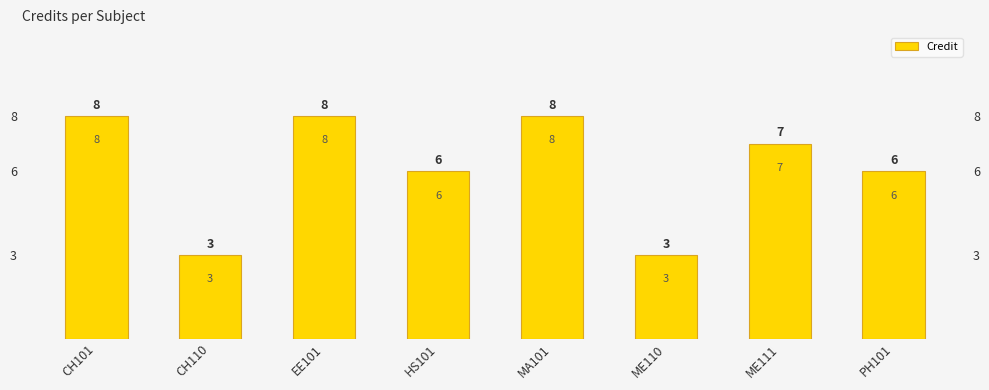

List the labels in order of value, largest first.

CH101, EE101, MA101, ME111, HS101, PH101, CH110, ME110